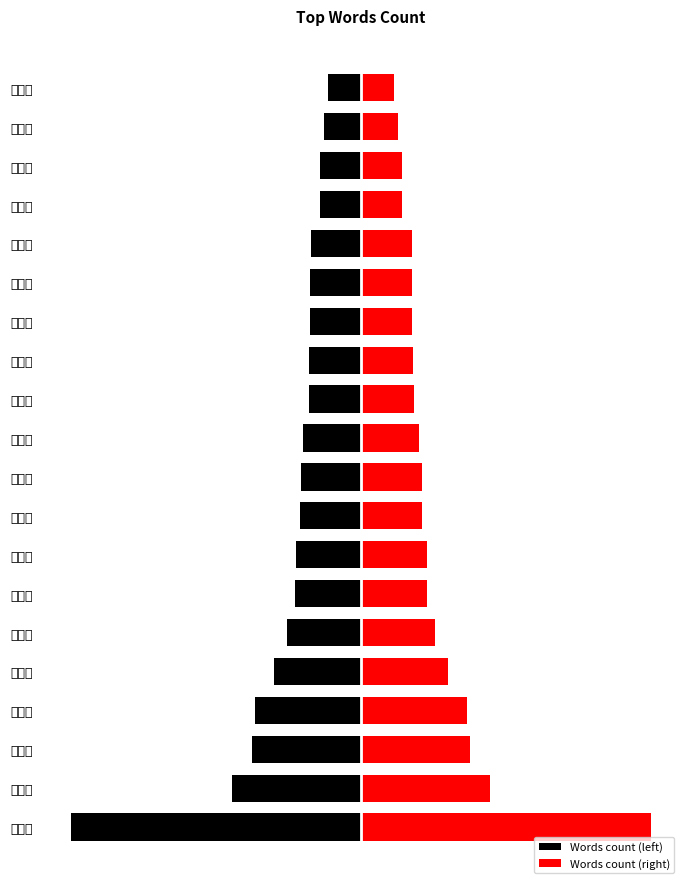

What is the sum of all Words count (left) values?

-103390